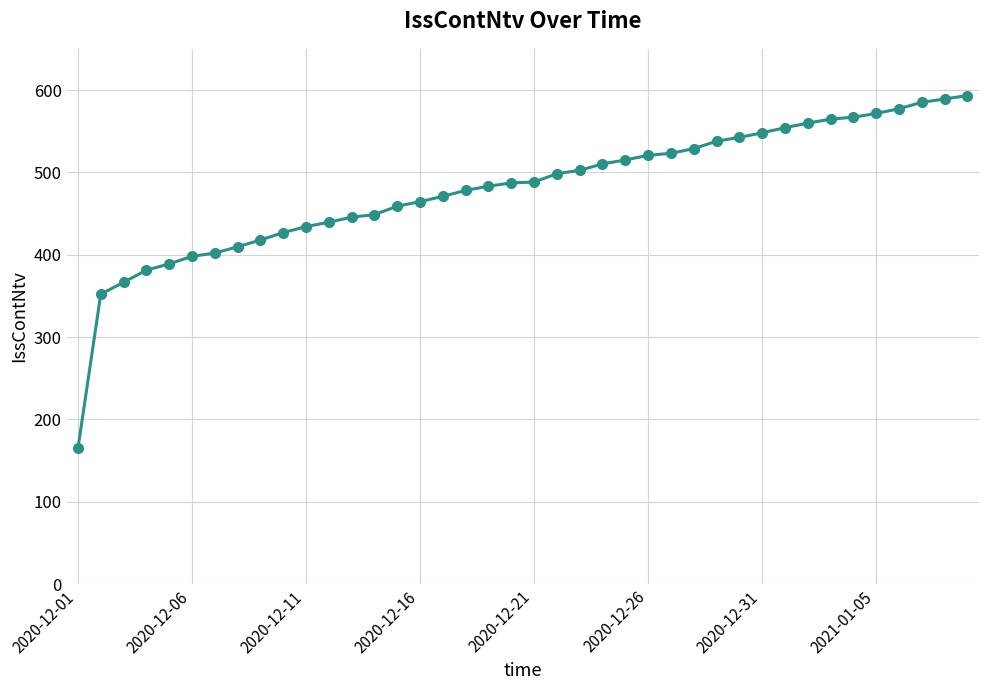

How many distinct data groups are displayed?

1